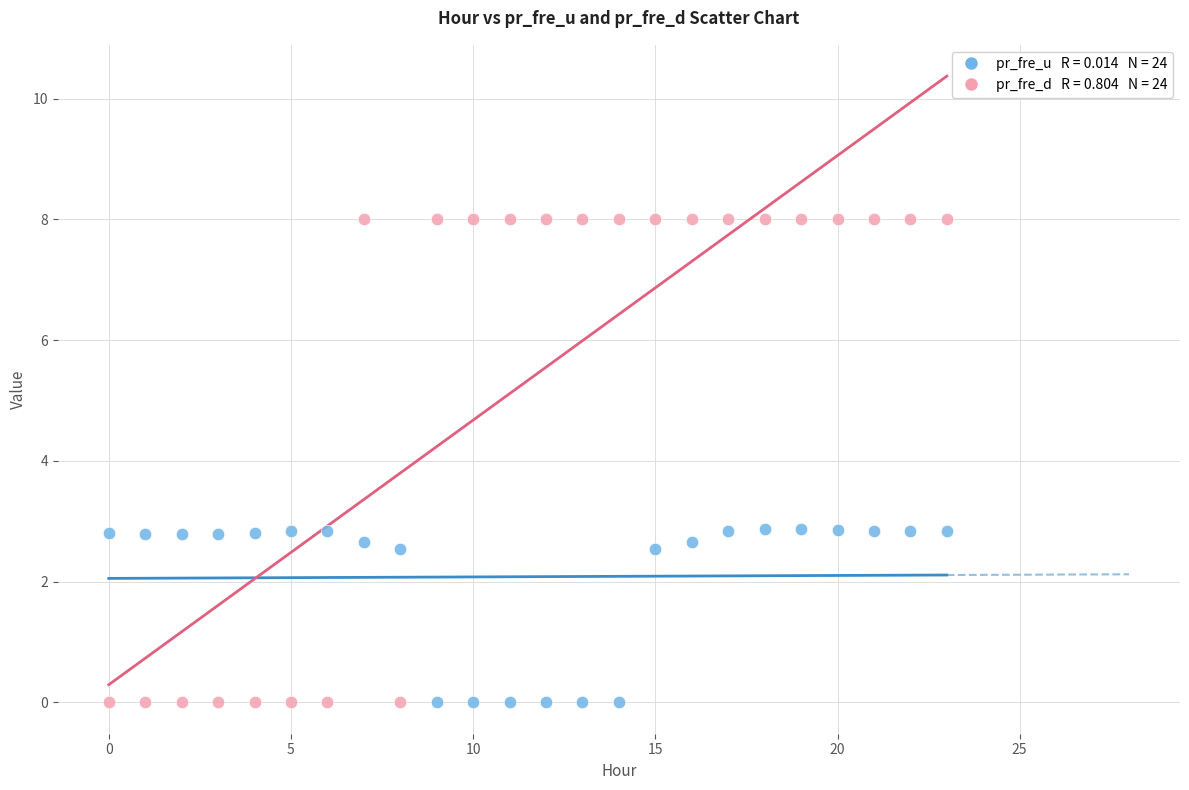

Across all data points, what is the range of Y values (max minus min)?

8.0